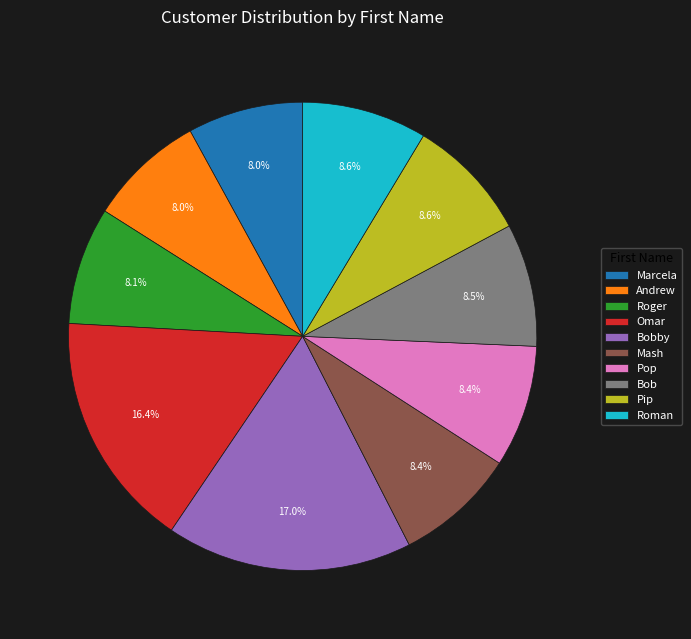

What is the largest slice in the pie chart?

Bobby